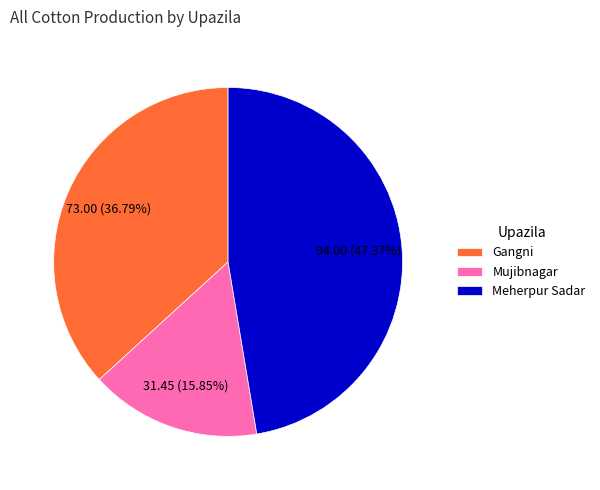

How many slices are in this pie chart?

3